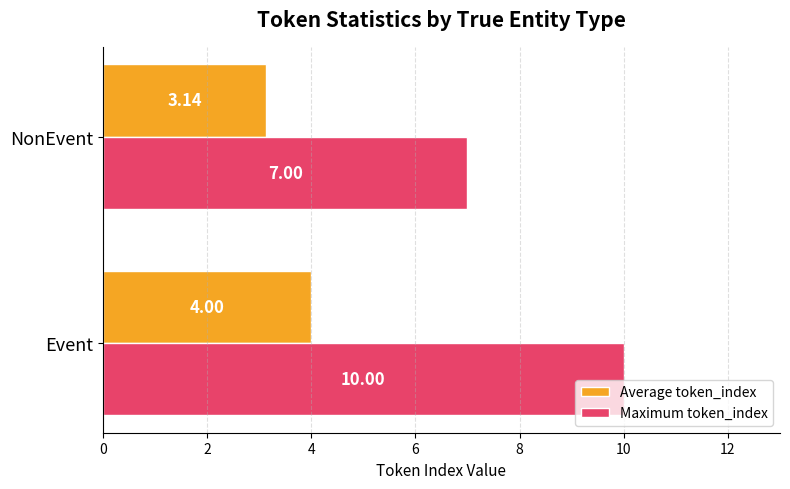

Where is Average token_index nearest to the value 3?

NonEvent